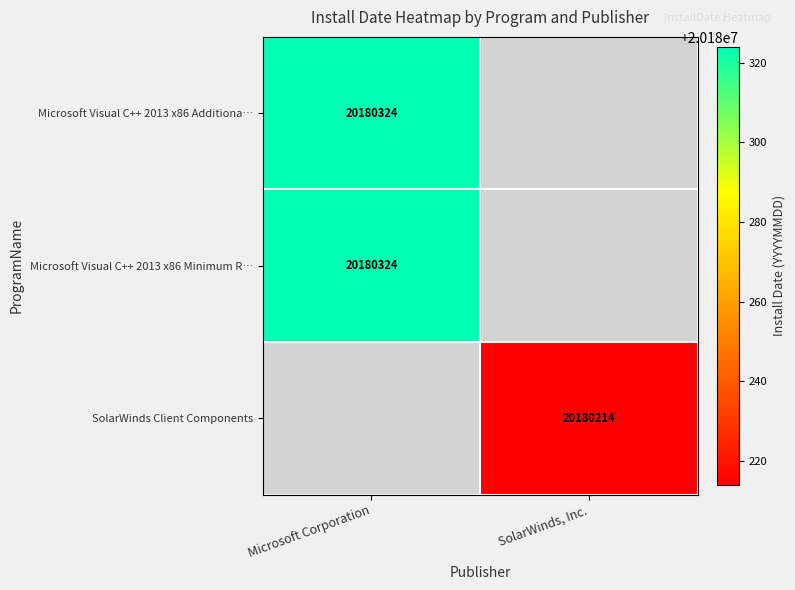

Which category has the lowest value across all series?

SolarWinds, Inc.